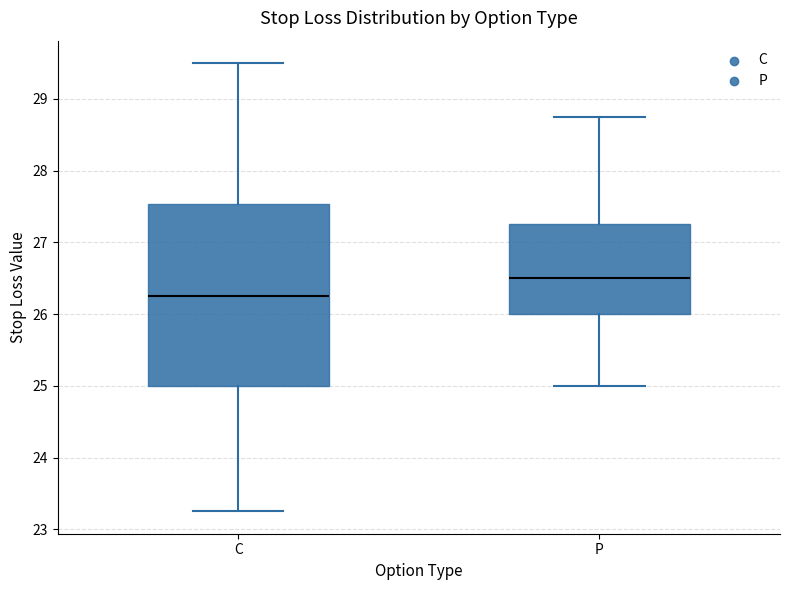

Reading left to right, read every box against the y-axis: the position of its median line, the range the box covers, and the ends of its whiskers. The values are not printed on the chart, so give them approximately, as read against the axis.

C: median 26.3, box 25.0 to 27.5, whiskers 23.3 to 29.5
P: median 26.5, box 26.0 to 27.3, whiskers 25.0 to 28.8